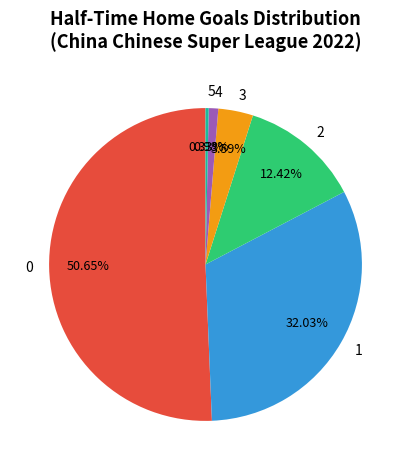

To the nearest percent, what is the difference between the 0 and 2 slice percentages?

38%